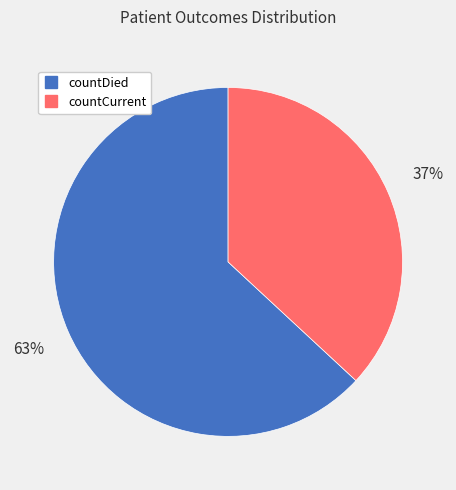

Approximately how many times larger is the value at countCurrent compared to countDied?

0.6